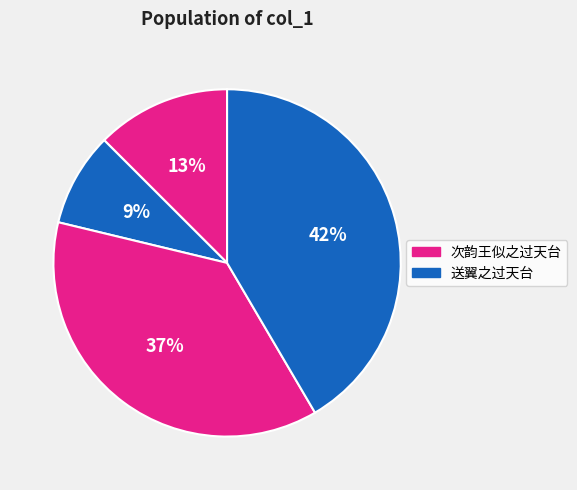

Count the number of slices in the pie.

4